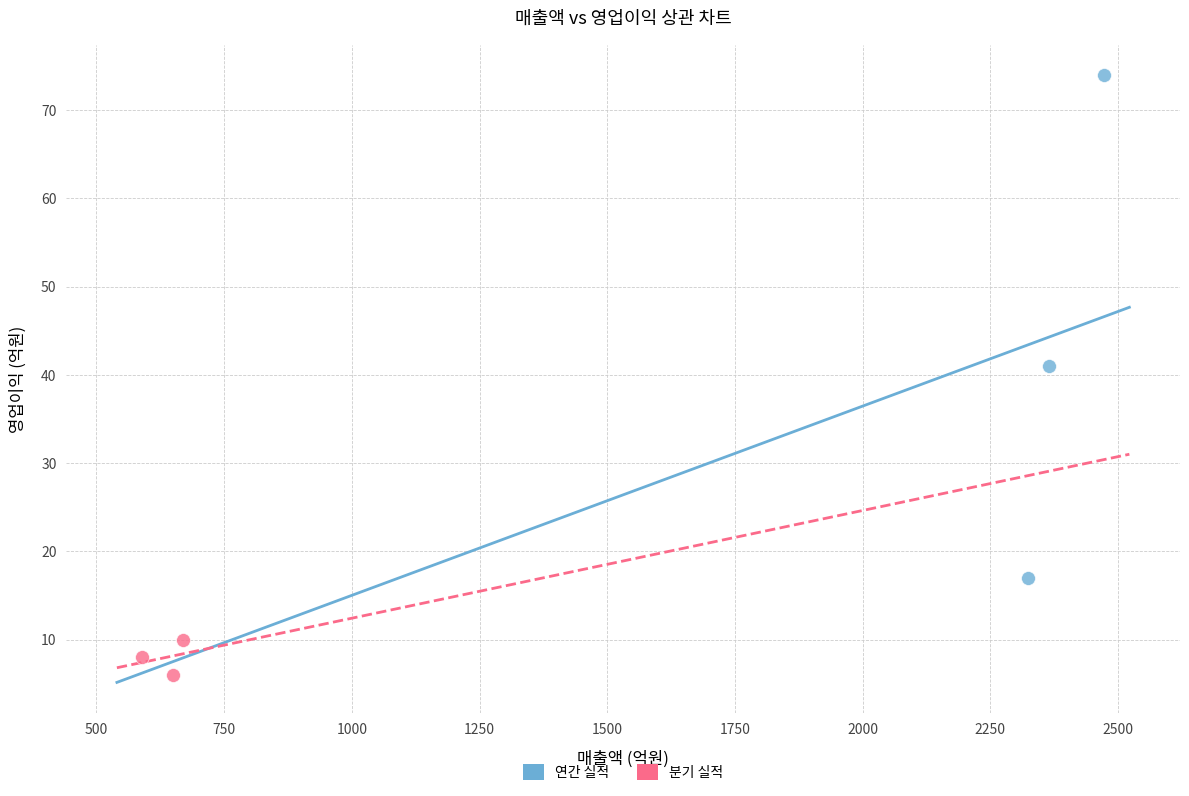

Which series contains the highest Y value?

연간 실적